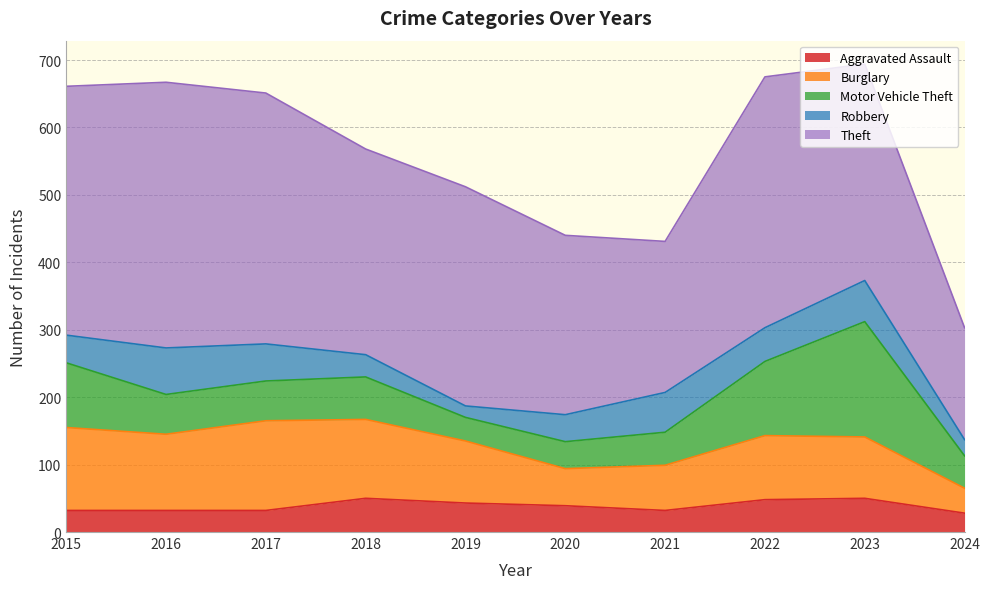

At 2016, list the series in order from largest to smallest.

Theft, Burglary, Robbery, Motor Vehicle Theft, Aggravated Assault